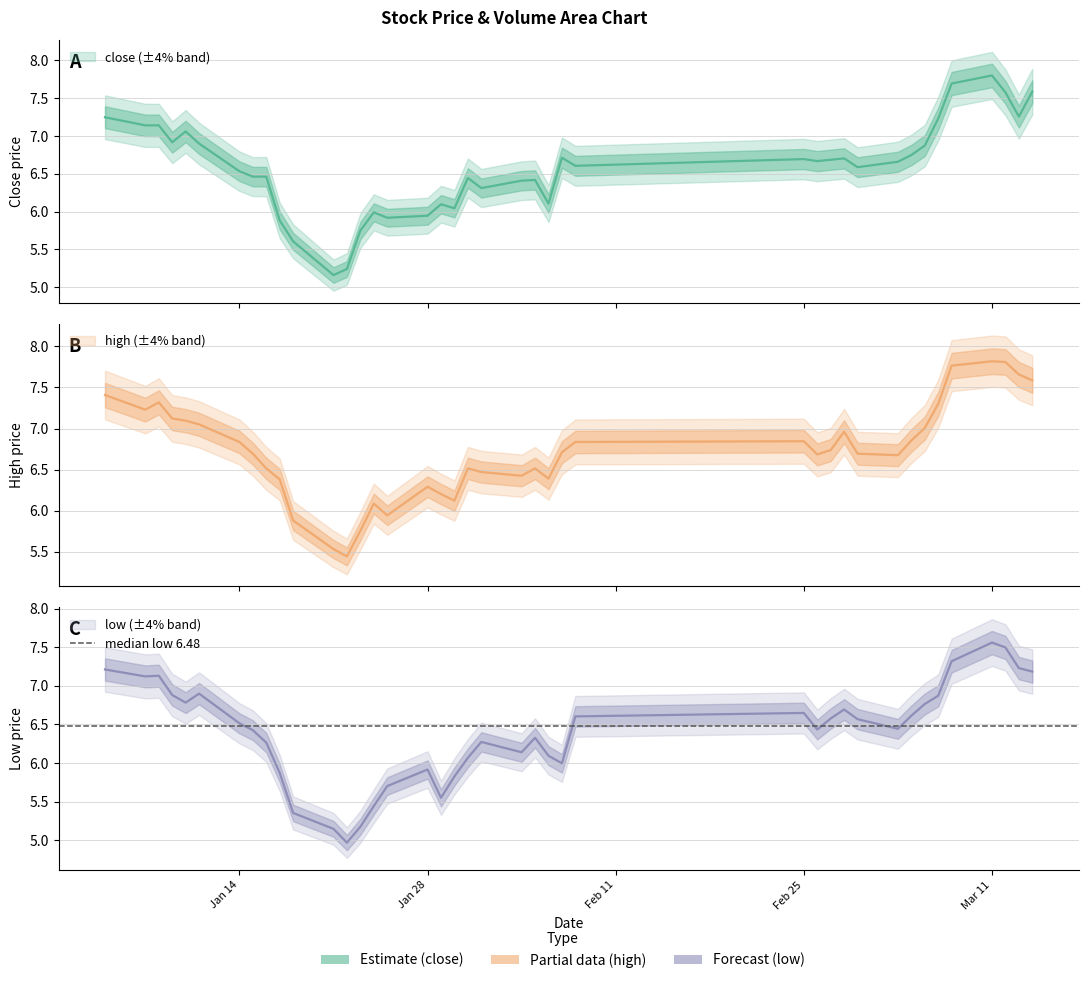

Rank the series by their average value, from highest to lowest.

high, close, low